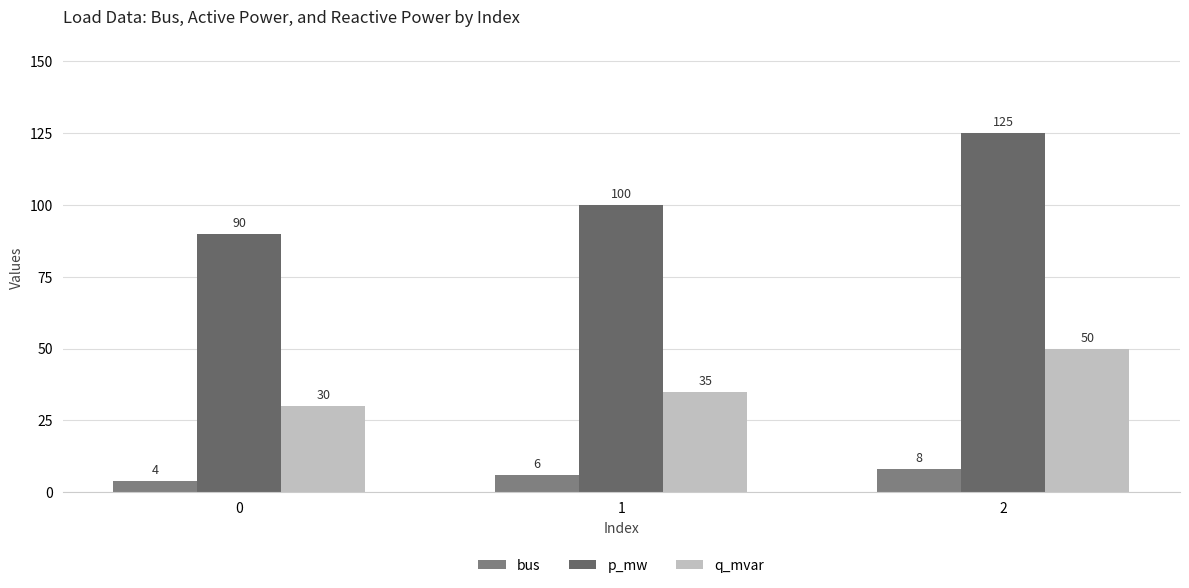

Count the number of categories in the chart.

3